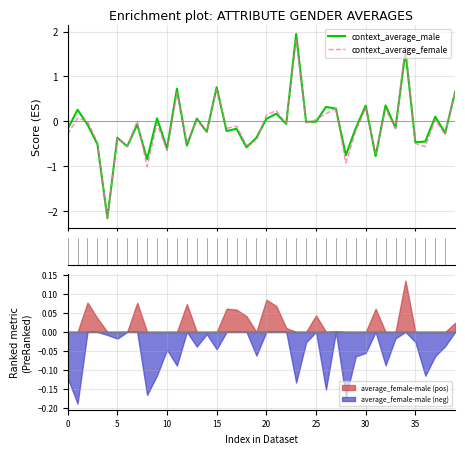

Which series ends up on top after the final intersection of context_average_male and context_average_female?

context_average_female